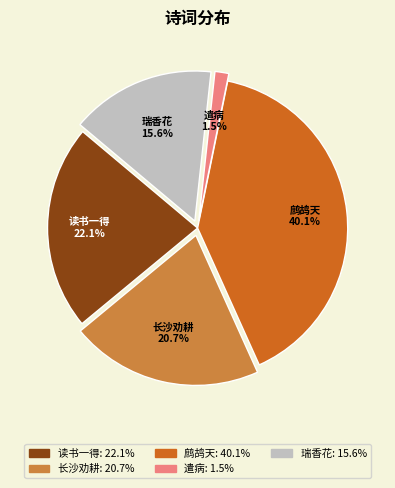

How many segments does this pie chart have?

5